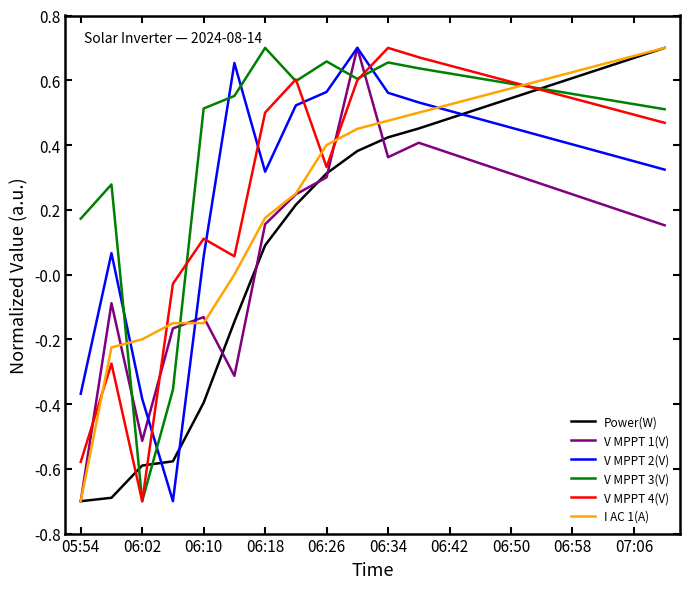

What is the minimum value shown in the chart?

-0.7